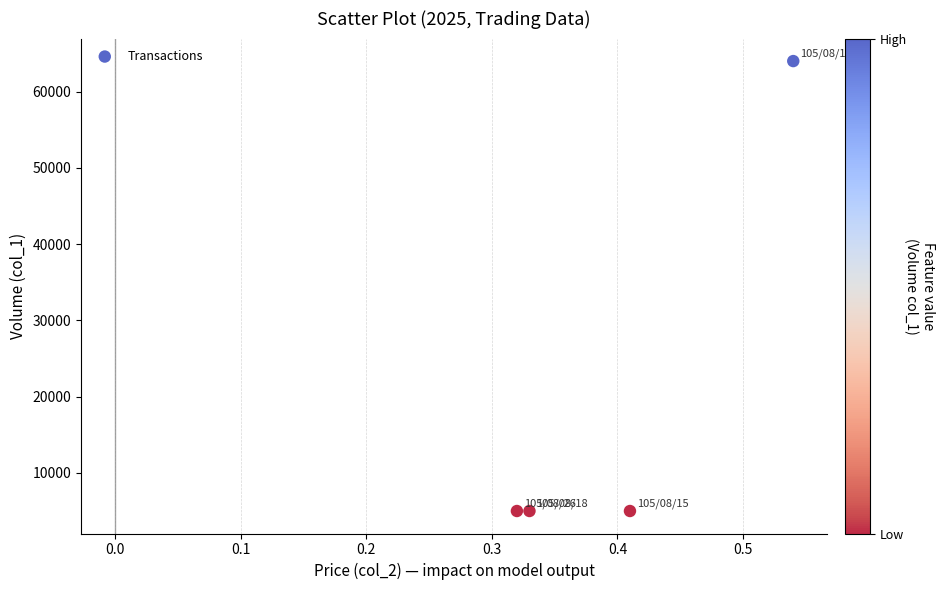

What is the average Y value?

19750